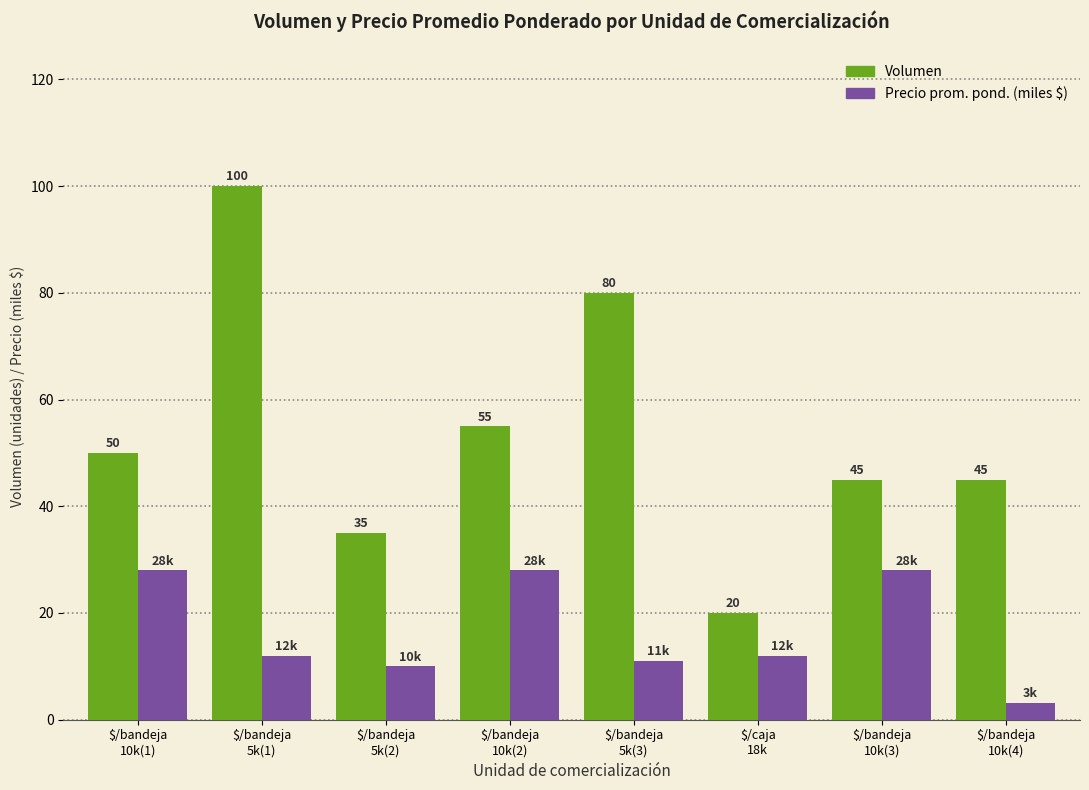

How many data points does each series have?

8